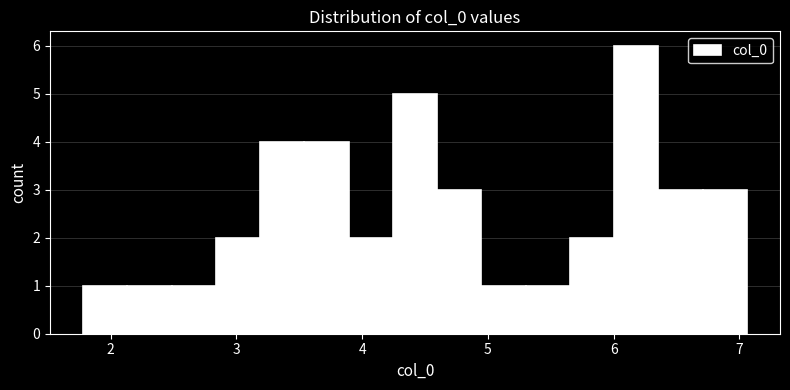

Around what value on the x-axis is the tallest bar? Give the approximate position of its centre, as read against the axis.

6.2